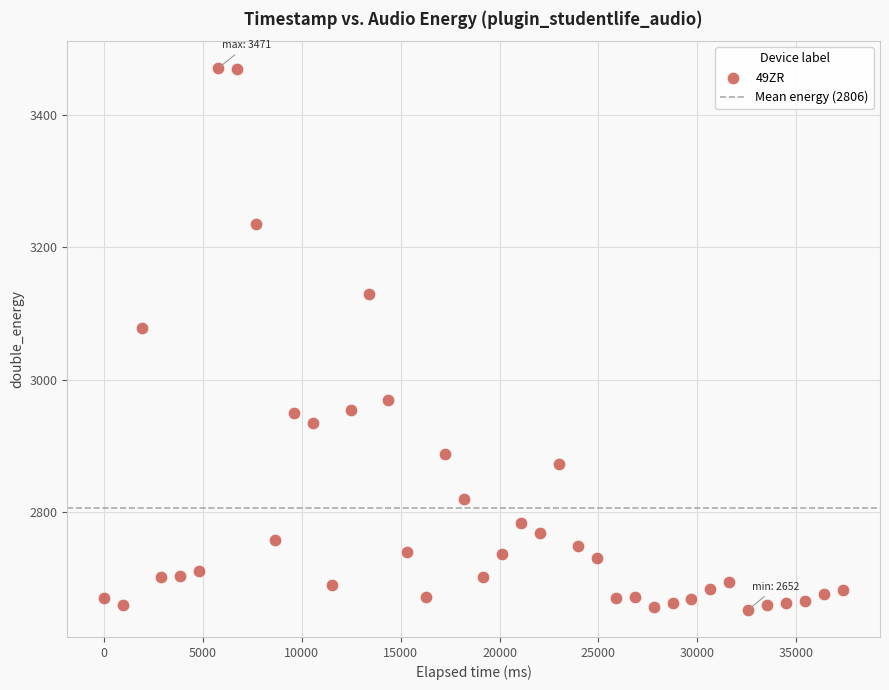

What is the range of X values (max minus min)?

37378